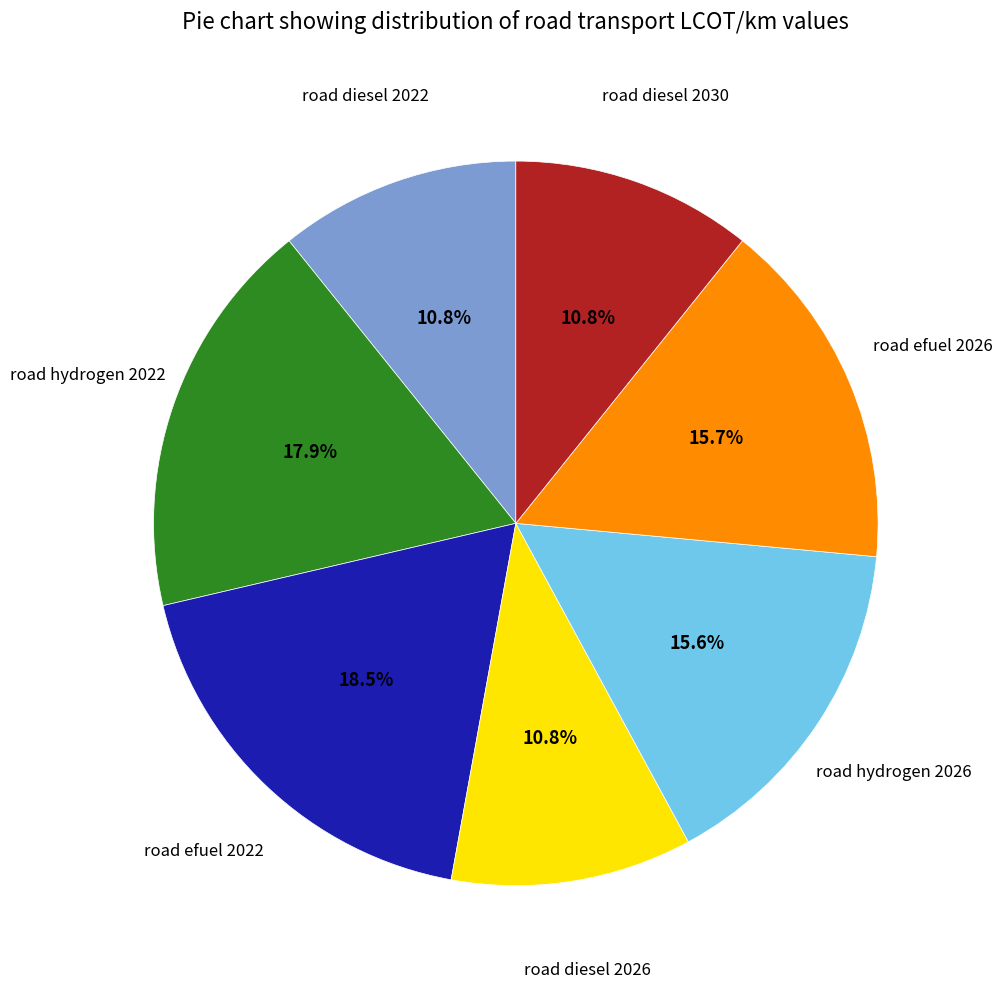

Is it true that road hydrogen 2022 is 24% of the pie?

False